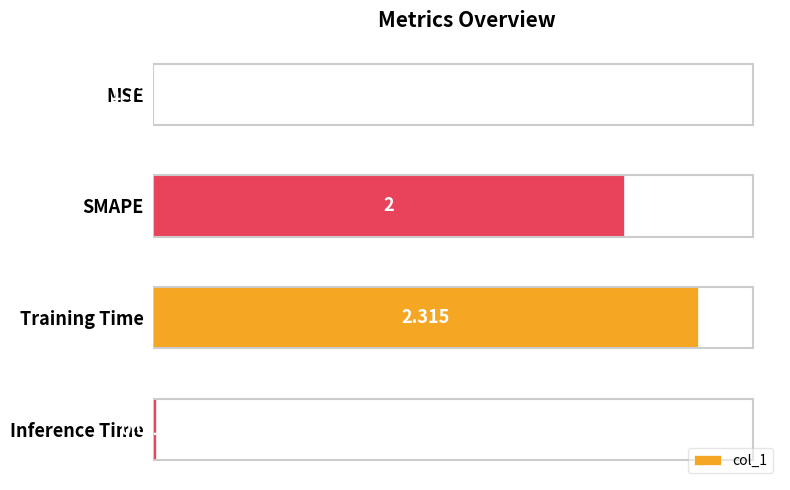

At which label is the value closest to 1?

Inference Time